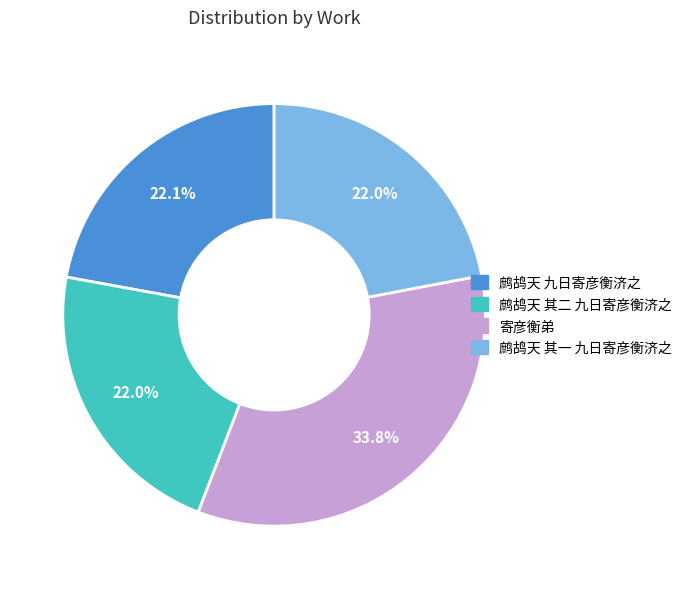

Does any single category account for the majority?

No